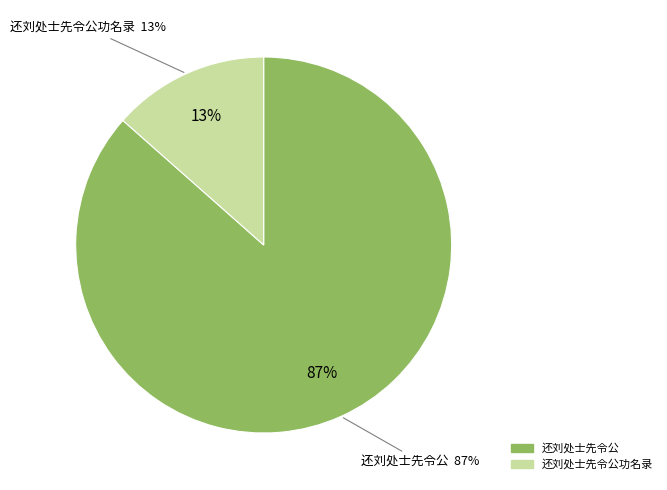

To the nearest percent, what percentage of the pie is 还刘处士先令公功名录?

13%